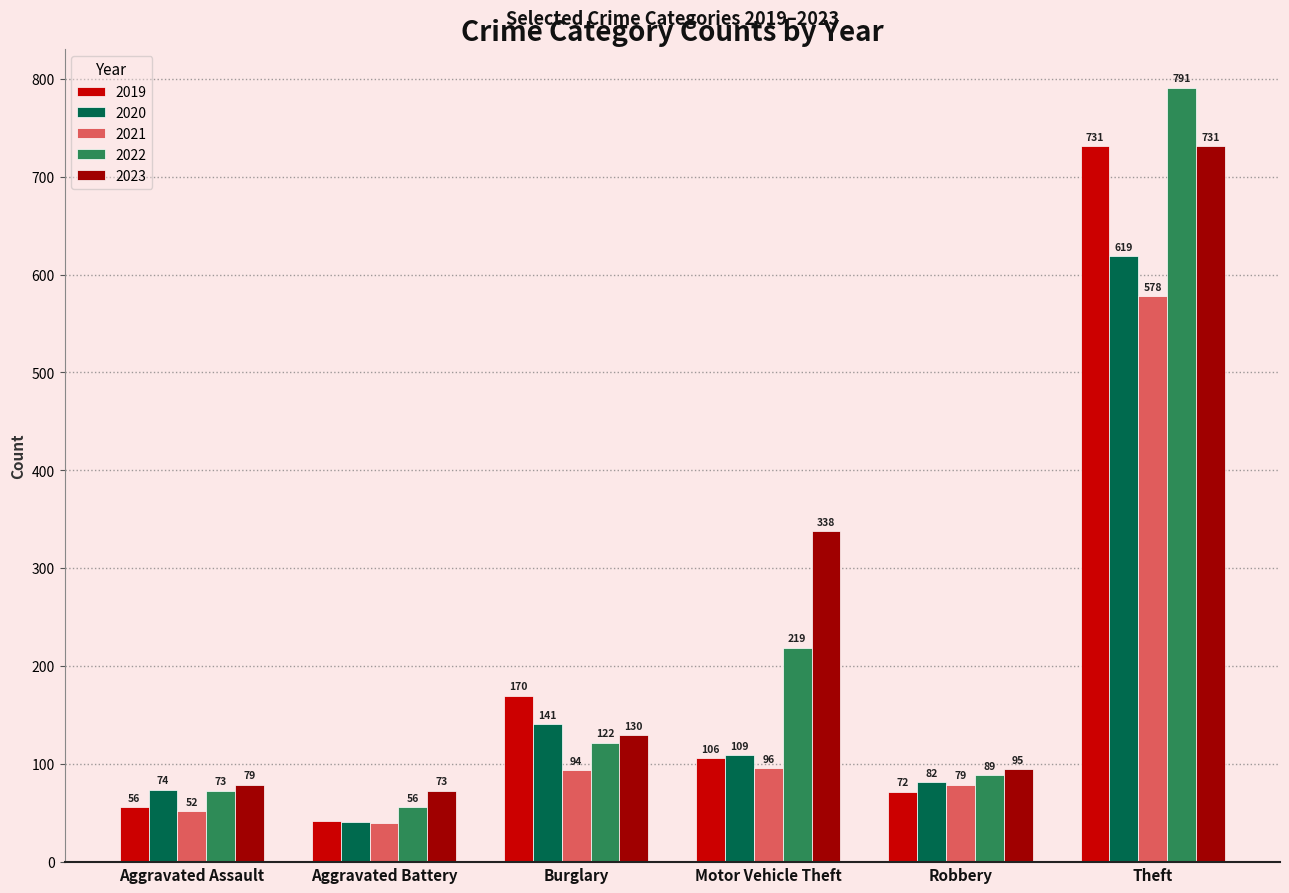

Which series has the largest range (max minus min)?

2022